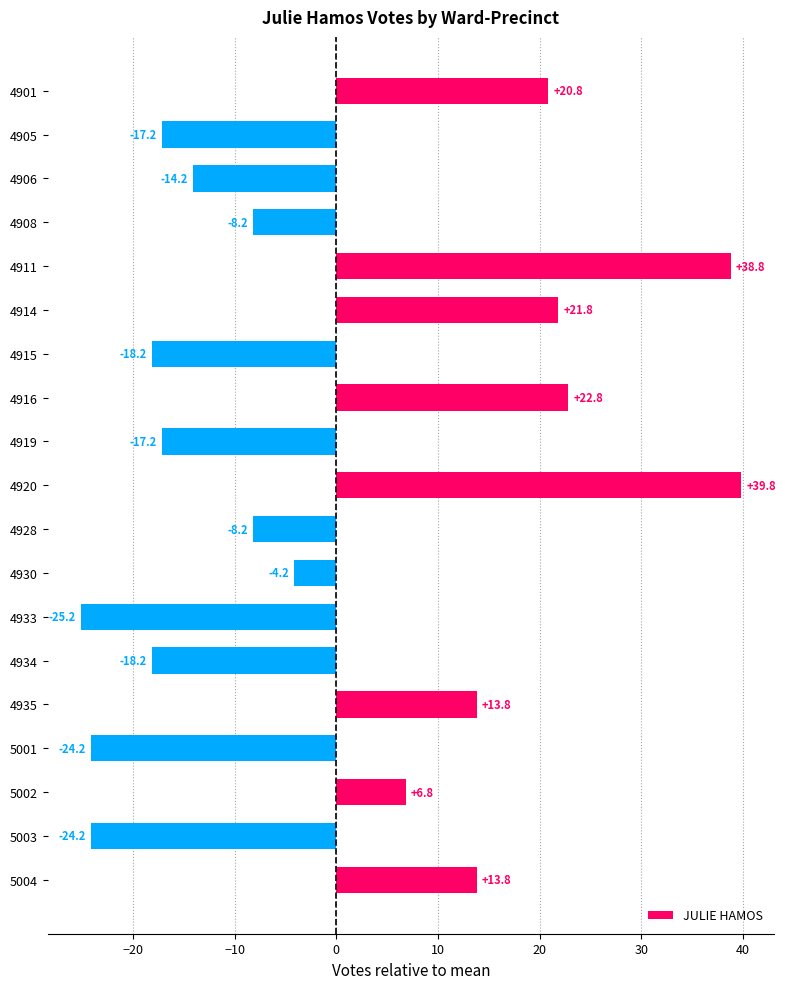

How many values exceed -8?

9